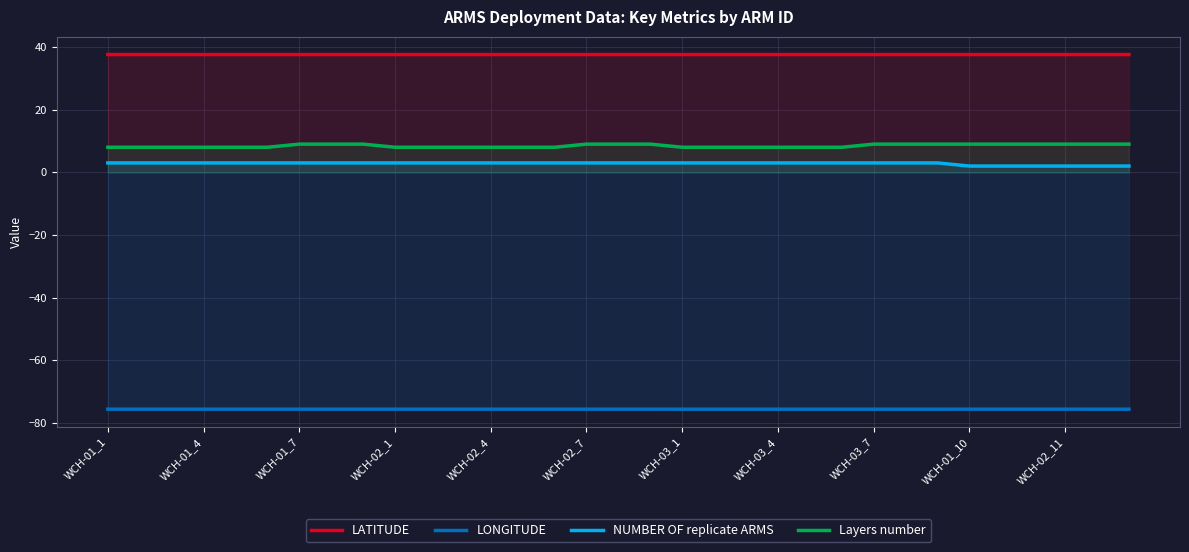

What is the spread (max minus min) of values at 13?

113.2